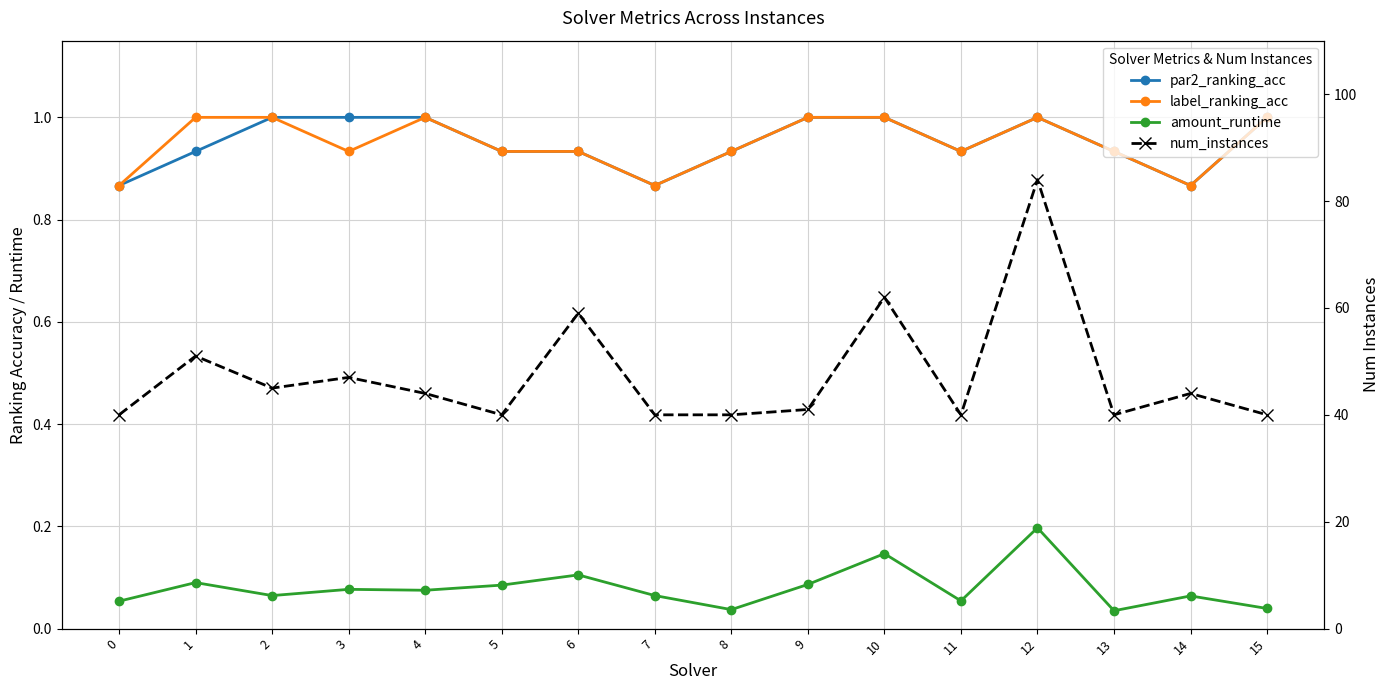

How many data points in num_instances are above 44?

6